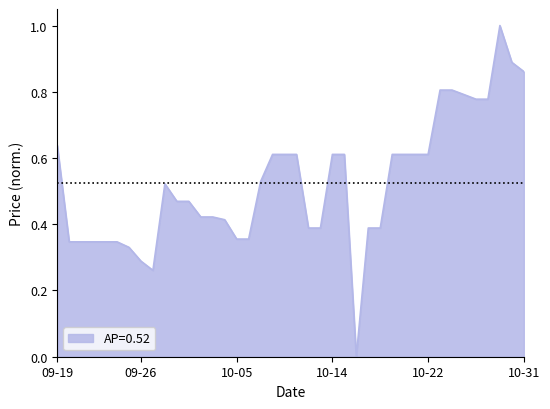

How many positive values are there?

39